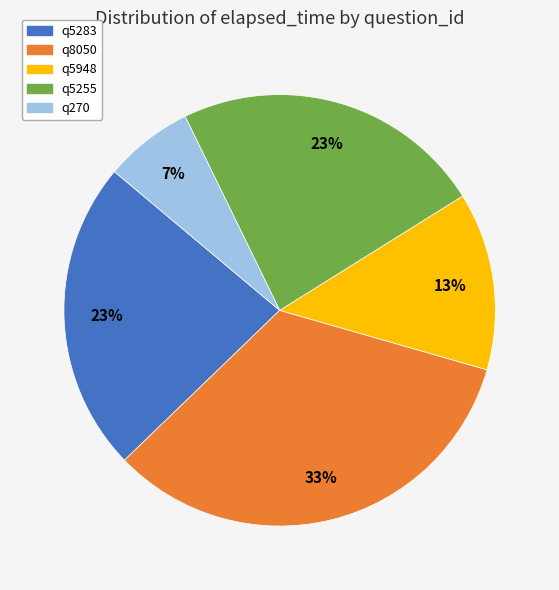

To the nearest percent, what portion does q5283 represent?

23%